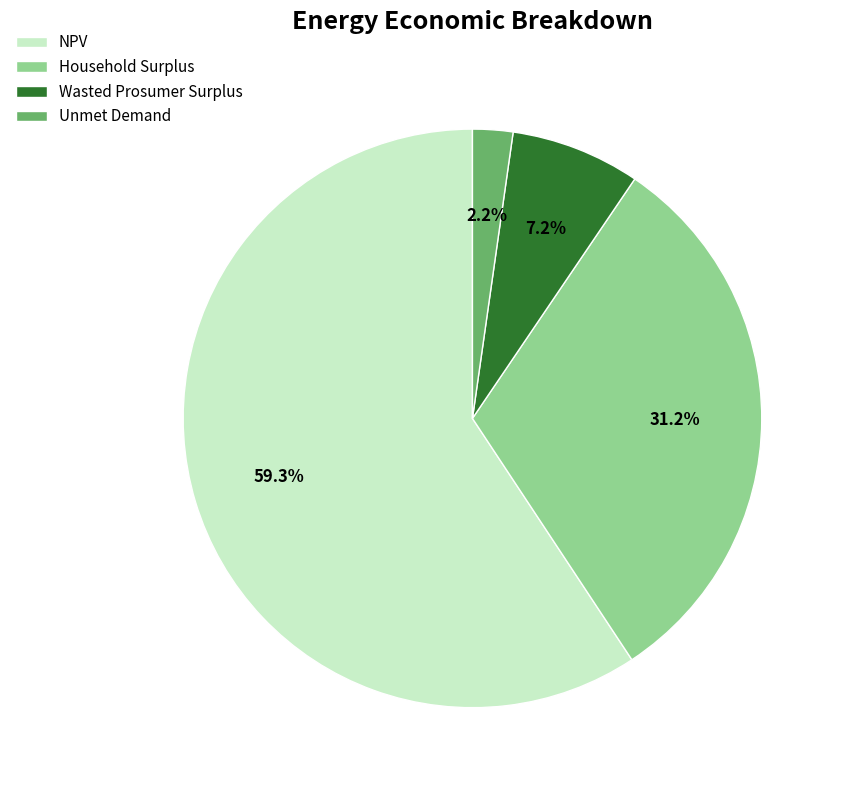

What is the majority slice?

NPV